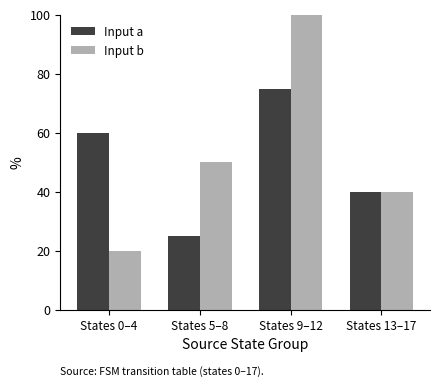

List the series in order of their overall mean, highest first.

Input b, Input a